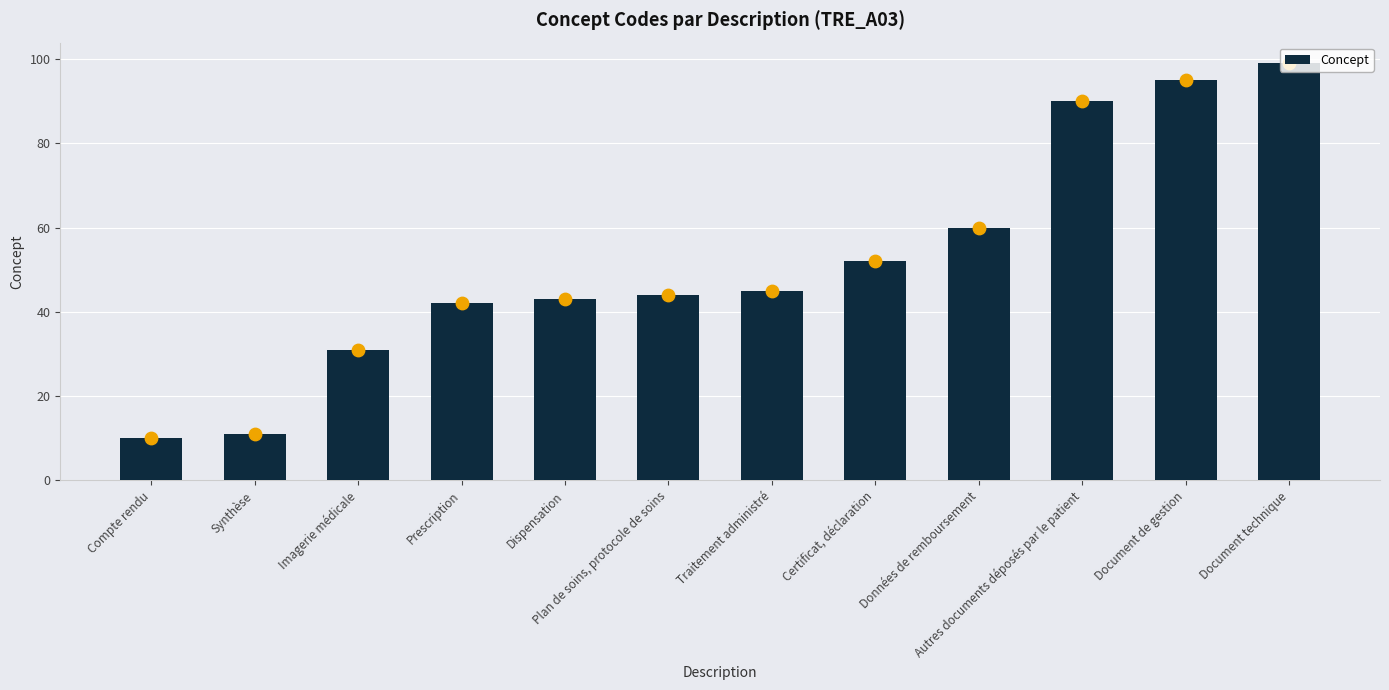

Which has a higher value, Autres documents déposés par le patient or Traitement administré?

Autres documents déposés par le patient